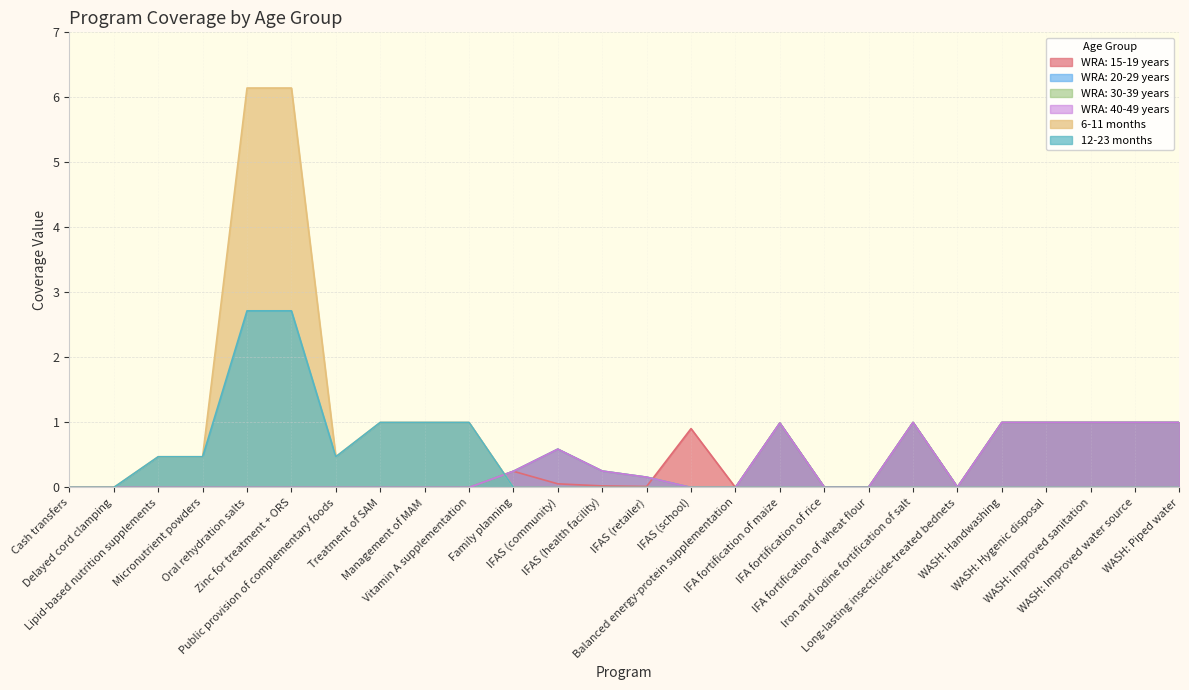

What is the total value across all series at Management of MAM?

2.0